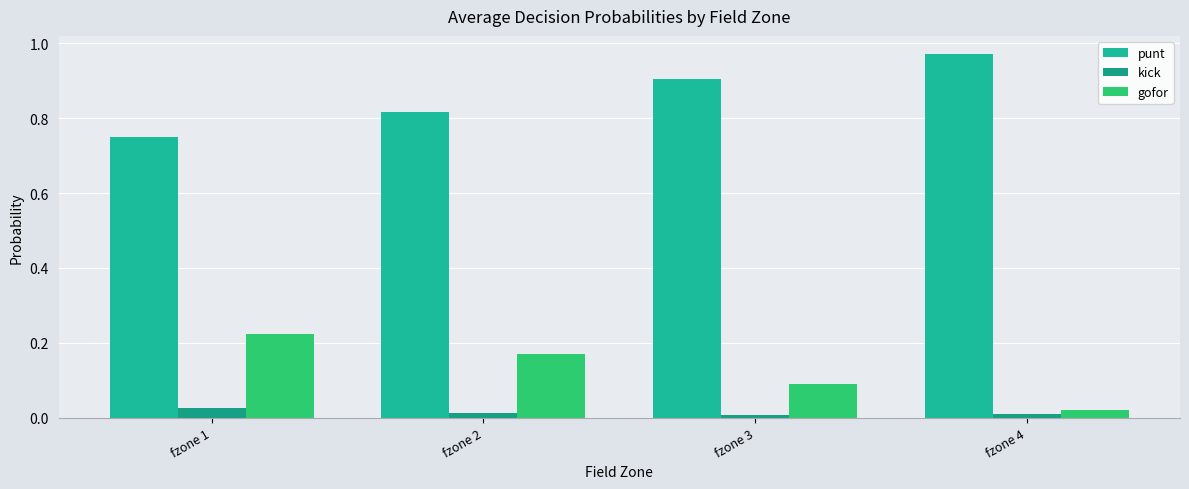

Reading left to right, extract all data points from this chart.

punt: fzone 1=0.7	fzone 2=0.8	fzone 3=0.9	fzone 4=1.0
kick: fzone 1=0.0	fzone 2=0.0	fzone 3=0.0	fzone 4=0.0
gofor: fzone 1=0.2	fzone 2=0.2	fzone 3=0.1	fzone 4=0.0